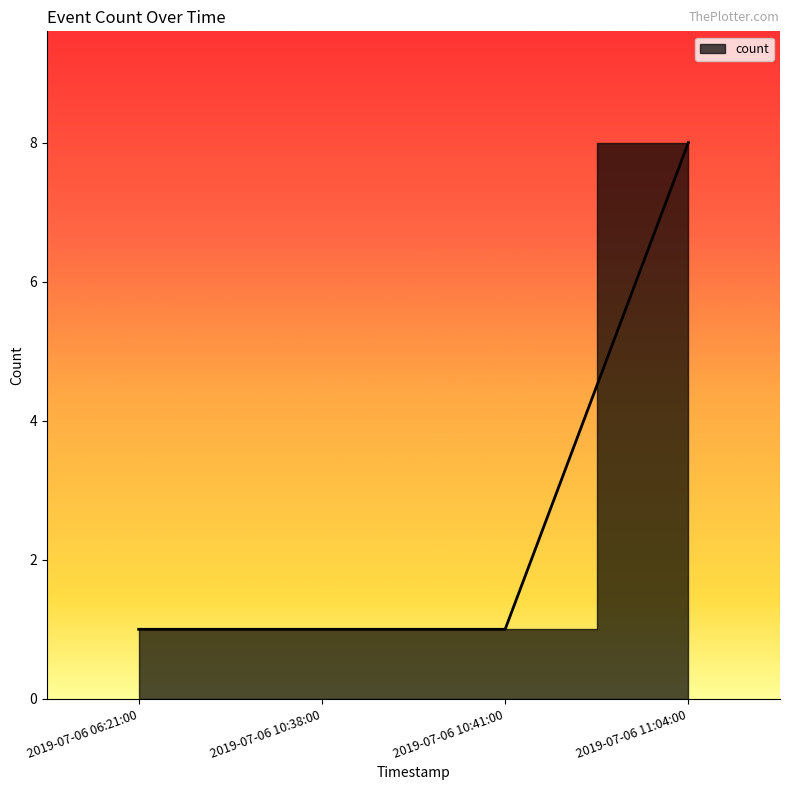

Is it true that the value at 2019-07-06 11:04:00 is 12?

False